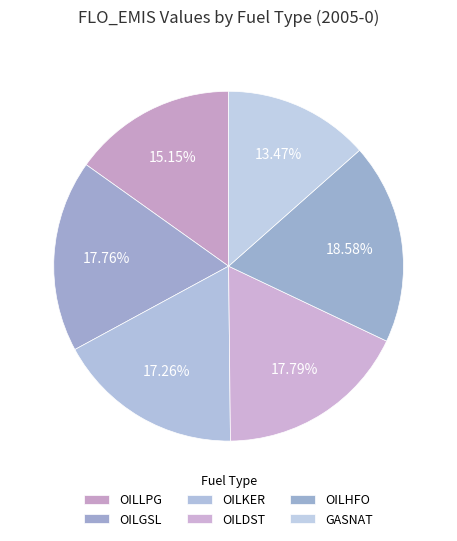

Is there a majority slice in this chart?

No